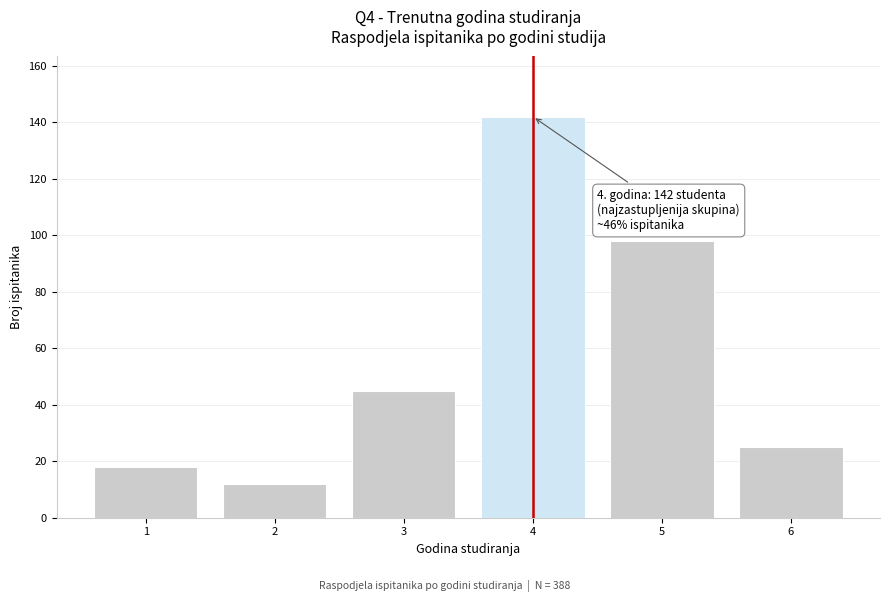

Reading left to right, extract all data points from this chart.

1=18	2=12	3=45	4=142	5=98	6=25